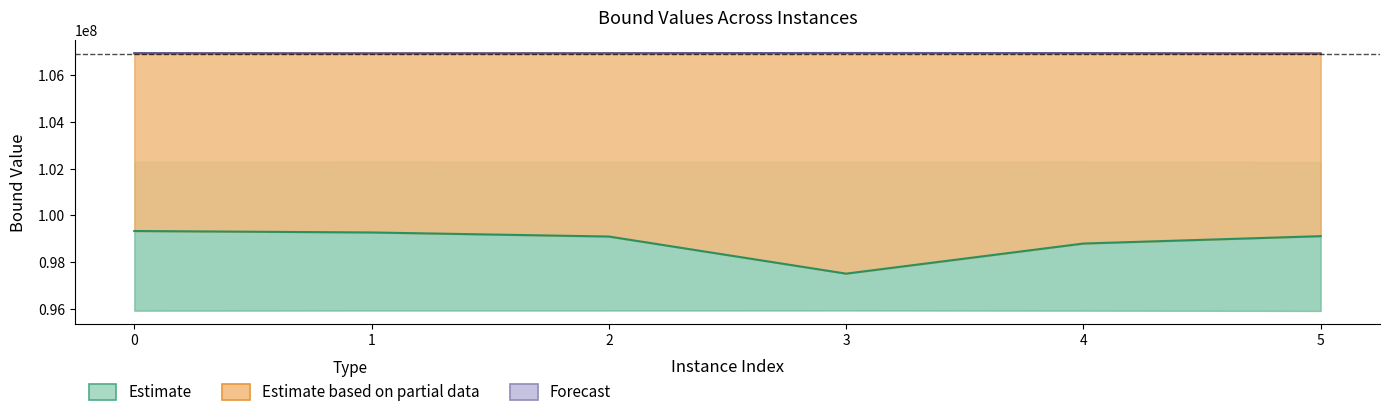

True or false: dualBound and primalBound cross at least once.

False